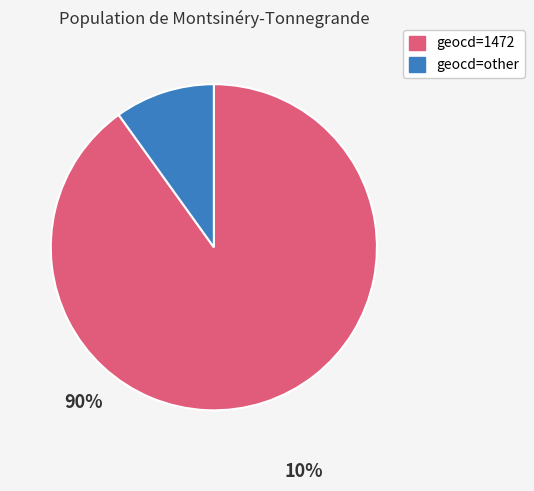

Does any single category account for the majority?

Yes